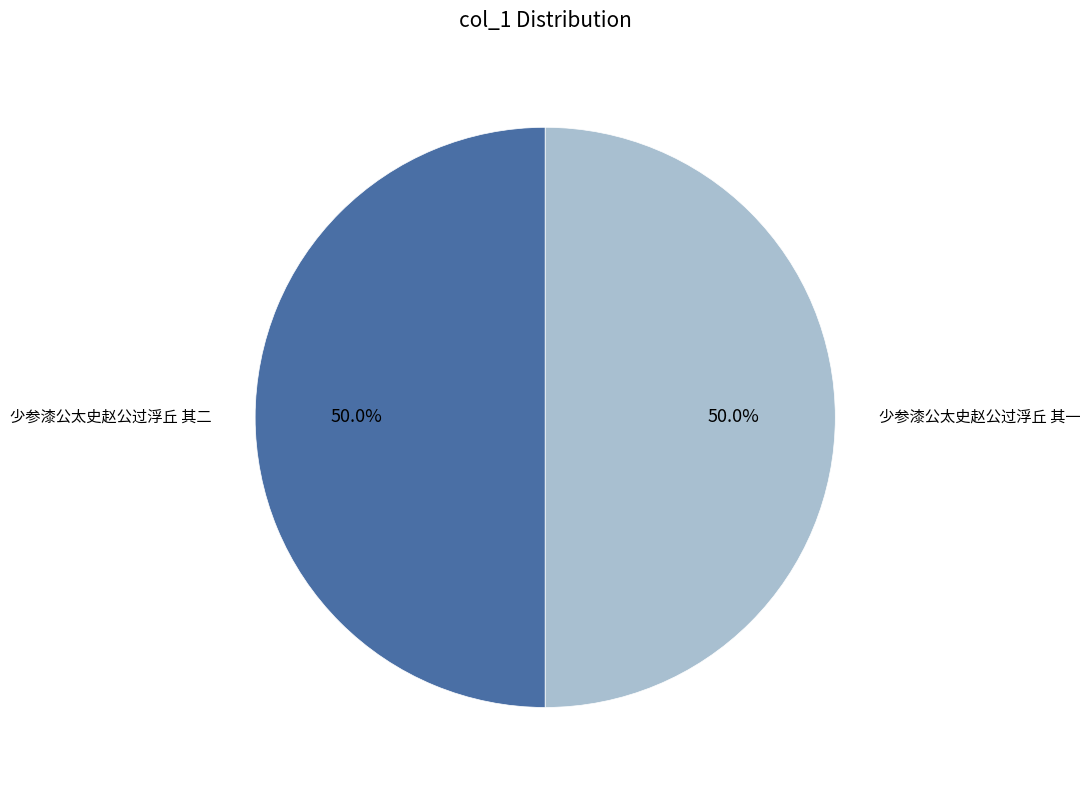

What is the ratio of the value at 少参漆公太史赵公过浮丘 其一 to the value at 少参漆公太史赵公过浮丘 其二?

1.0